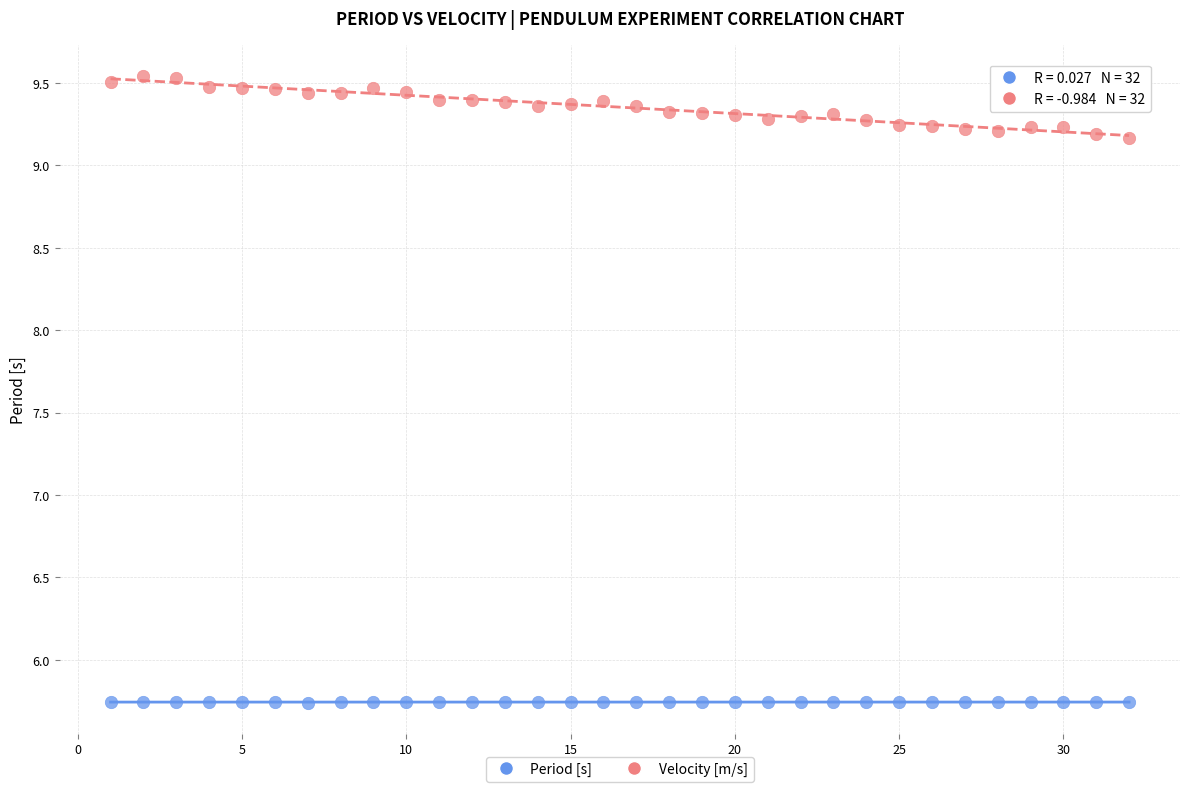

Which series reaches the maximum Y coordinate?

Velocity [m/s]